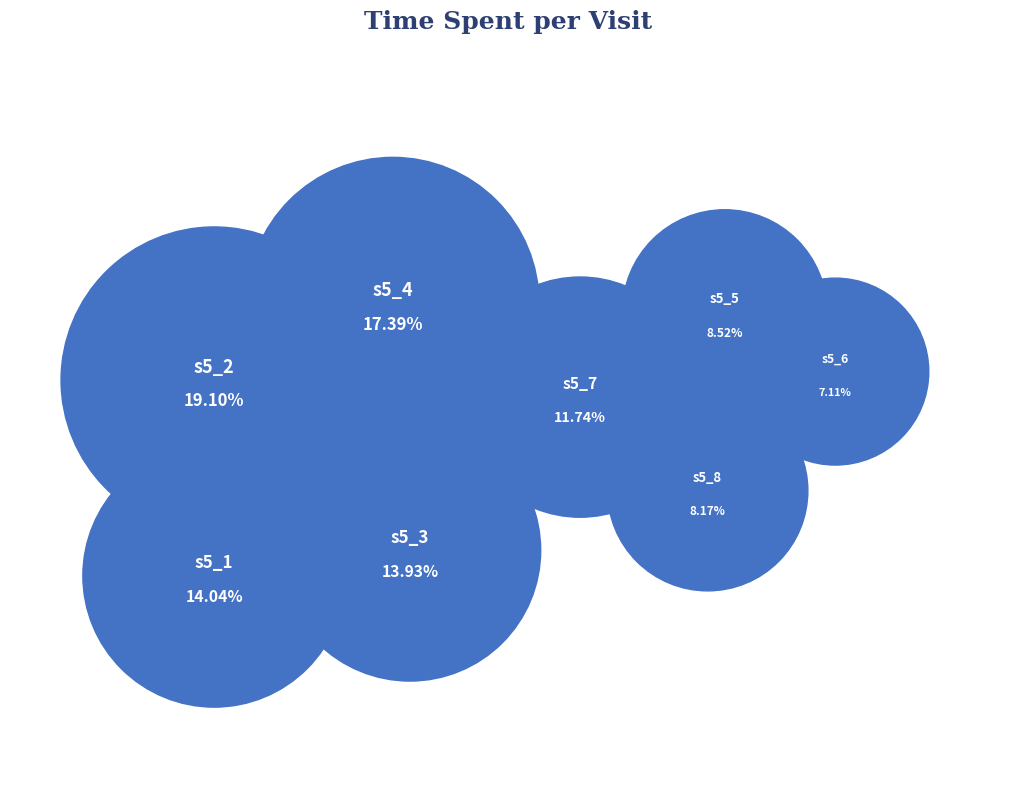

True or false: s5_6 accounts for 1% of the total.

False